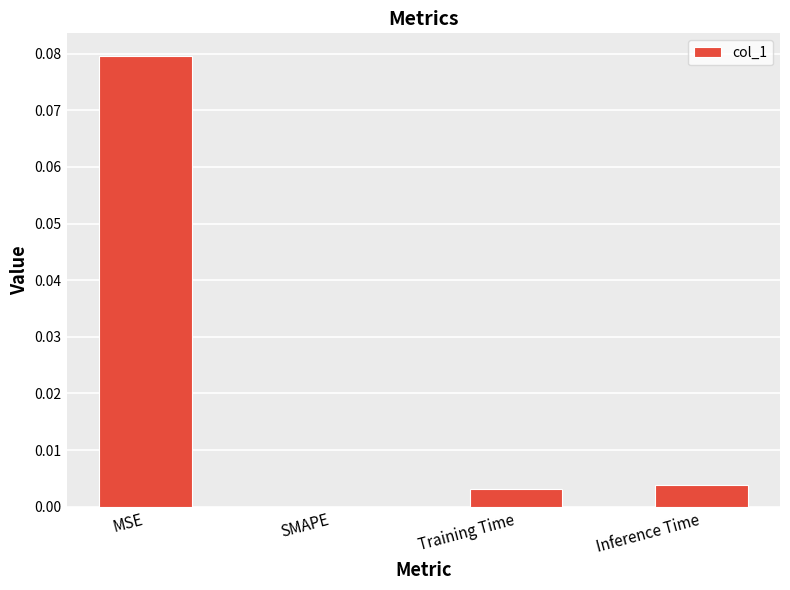

True or false: the data shows 0.0 at Inference Time.

True